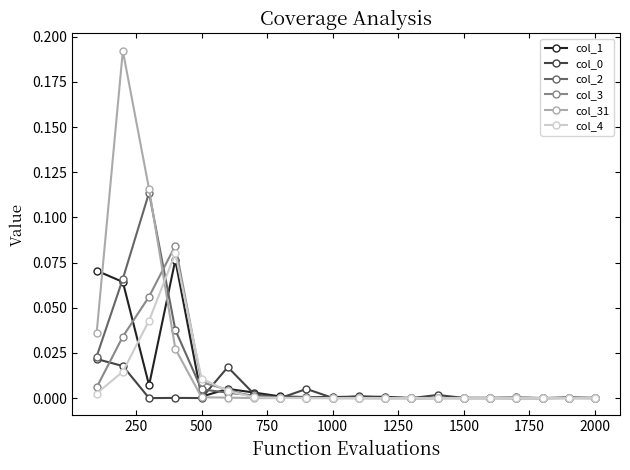

Which series has the largest range (max minus min)?

col_31